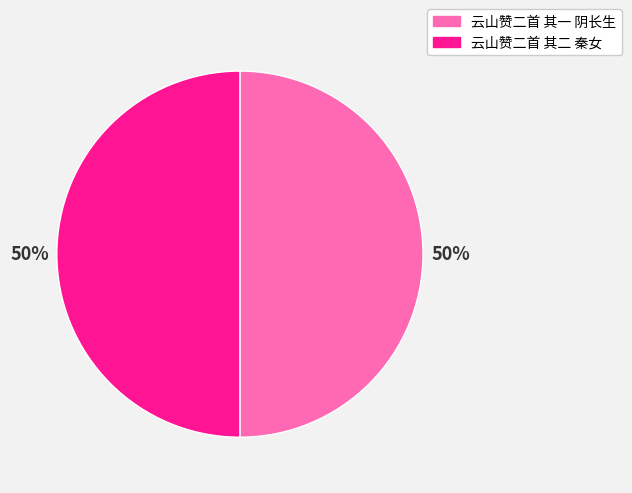

What is the ratio of the value at 云山赞二首 其二 秦女 to the value at 云山赞二首 其一 阴长生?

1.0